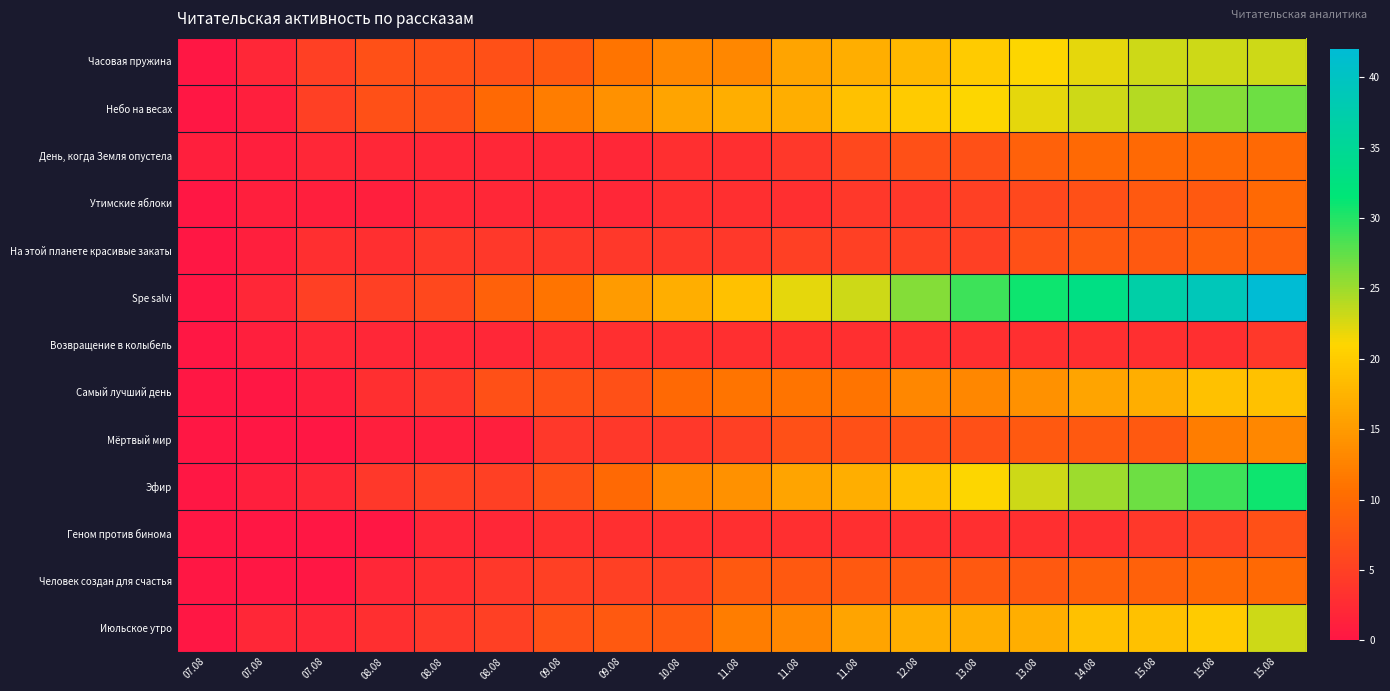

Reading right to left, extract all data points from this chart.

Часовая пружина: 15.08=23	15.08=23	15.08=23	14.08=22	13.08=21	13.08=20	12.08=18	11.08=17	11.08=16	11.08=13	10.08=13	09.08=11	09.08=8	08.08=7	08.08=7	08.08=7	07.08=5	07.08=2	07.08=0
Небо на весах: 15.08=27	15.08=26	15.08=24	14.08=23	13.08=22	13.08=21	12.08=20	11.08=19	11.08=17	11.08=17	10.08=16	09.08=14	09.08=12	08.08=10	08.08=7	08.08=7	07.08=5	07.08=1	07.08=0
День, когда Земля опустела: 15.08=10	15.08=10	15.08=10	14.08=10	13.08=9	13.08=7	12.08=7	11.08=6	11.08=4	11.08=3	10.08=3	09.08=2	09.08=2	08.08=2	08.08=2	08.08=2	07.08=2	07.08=1	07.08=1
Утимские яблоки: 15.08=10	15.08=8	15.08=8	14.08=7	13.08=6	13.08=5	12.08=4	11.08=4	11.08=3	11.08=3	10.08=3	09.08=2	09.08=2	08.08=2	08.08=2	08.08=1	07.08=1	07.08=1	07.08=0
На этой планете красивые закаты: 15.08=9	15.08=9	15.08=8	14.08=8	13.08=7	13.08=5	12.08=5	11.08=5	11.08=5	11.08=4	10.08=4	09.08=4	09.08=4	08.08=4	08.08=4	08.08=3	07.08=3	07.08=1	07.08=0
Spe salvi: 15.08=42	15.08=39	15.08=37	14.08=33	13.08=31	13.08=29	12.08=26	11.08=23	11.08=22	11.08=19	10.08=17	09.08=15	09.08=11	08.08=9	08.08=6	08.08=5	07.08=5	07.08=2	07.08=0
Возвращение в колыбель: 15.08=4	15.08=3	15.08=3	14.08=3	13.08=3	13.08=3	12.08=3	11.08=3	11.08=3	11.08=3	10.08=3	09.08=3	09.08=3	08.08=2	08.08=2	08.08=2	07.08=2	07.08=1	07.08=0
Самый лучший день: 15.08=19	15.08=19	15.08=17	14.08=16	13.08=14	13.08=13	12.08=13	11.08=11	11.08=11	11.08=11	10.08=10	09.08=7	09.08=7	08.08=7	08.08=4	08.08=3	07.08=1	07.08=0	07.08=0
Мёртвый мир: 15.08=13	15.08=12	15.08=8	14.08=8	13.08=8	13.08=7	12.08=7	11.08=7	11.08=7	11.08=5	10.08=4	09.08=4	09.08=4	08.08=1	08.08=1	08.08=1	07.08=0	07.08=0	07.08=0
Эфир: 15.08=31	15.08=29	15.08=27	14.08=25	13.08=23	13.08=21	12.08=19	11.08=17	11.08=16	11.08=14	10.08=13	09.08=10	09.08=7	08.08=5	08.08=5	08.08=4	07.08=2	07.08=1	07.08=0
Геном против бинома: 15.08=7	15.08=5	15.08=4	14.08=3	13.08=3	13.08=3	12.08=3	11.08=3	11.08=3	11.08=3	10.08=3	09.08=3	09.08=3	08.08=2	08.08=2	08.08=0	07.08=0	07.08=0	07.08=0
Человек создан для счастья: 15.08=10	15.08=10	15.08=9	14.08=9	13.08=8	13.08=8	12.08=8	11.08=8	11.08=8	11.08=8	10.08=5	09.08=5	09.08=5	08.08=4	08.08=3	08.08=2	07.08=0	07.08=0	07.08=0
Июльское утро: 15.08=23	15.08=20	15.08=19	14.08=19	13.08=17	13.08=17	12.08=17	11.08=16	11.08=13	11.08=12	10.08=8	09.08=8	09.08=7	08.08=5	08.08=4	08.08=3	07.08=2	07.08=2	07.08=0